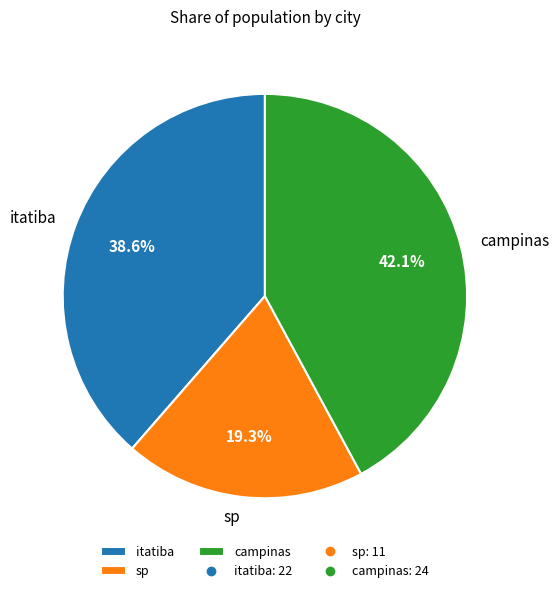

Count the number of slices in the pie.

3